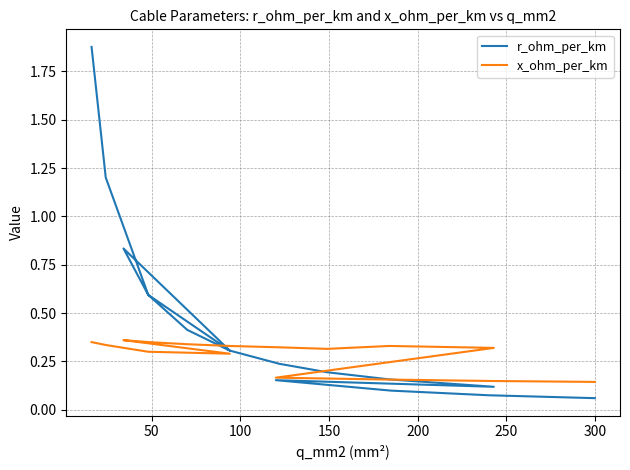

Which series ends up on top after the final intersection of r_ohm_per_km and x_ohm_per_km?

x_ohm_per_km